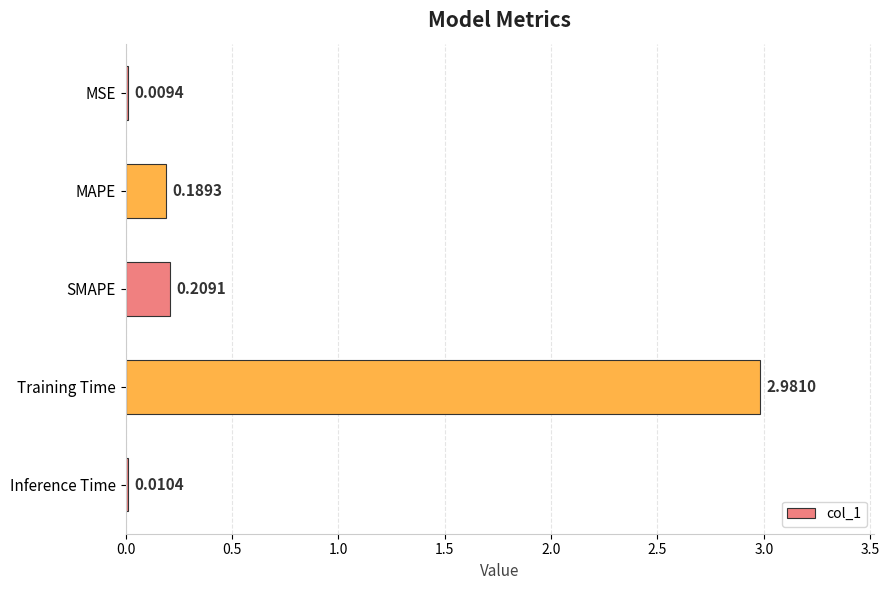

Between Training Time and MSE, which is larger?

Training Time